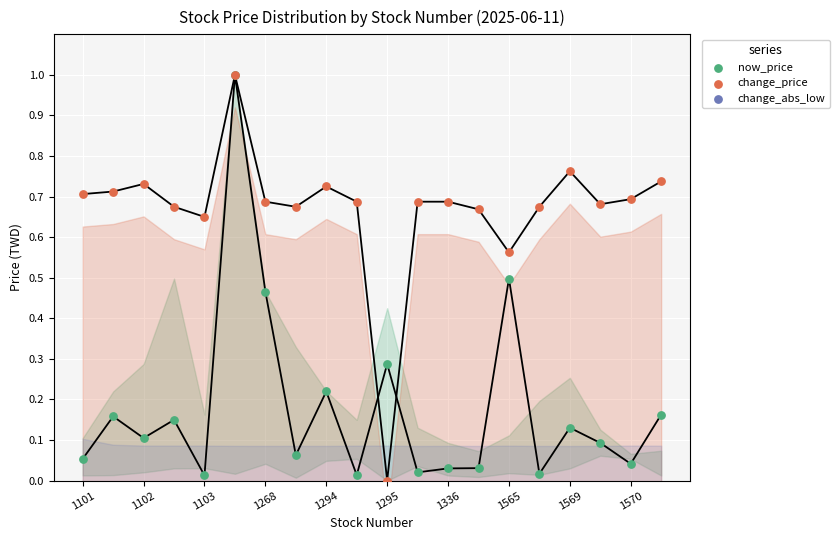

Which series has the largest total across all categories?

change_price